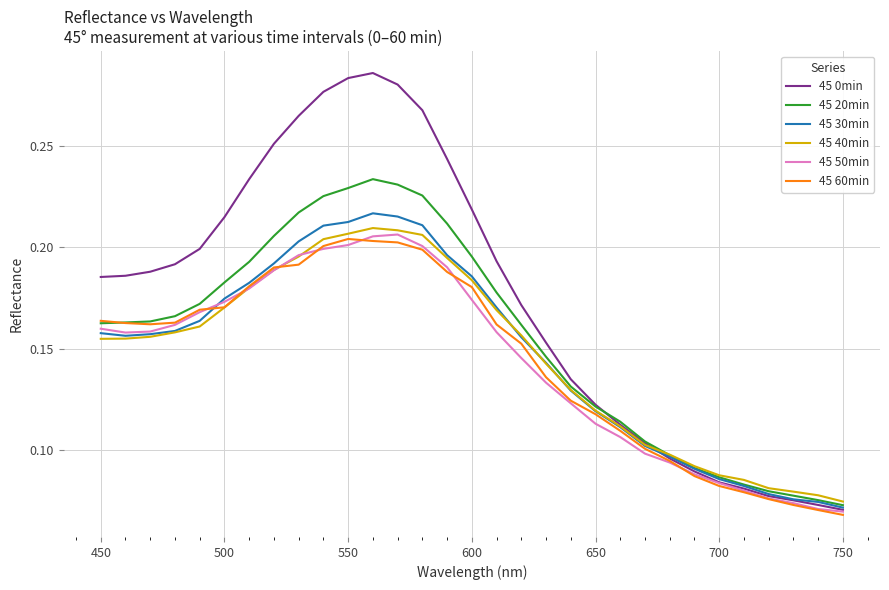

Which series has the largest total across all categories?

45 0min